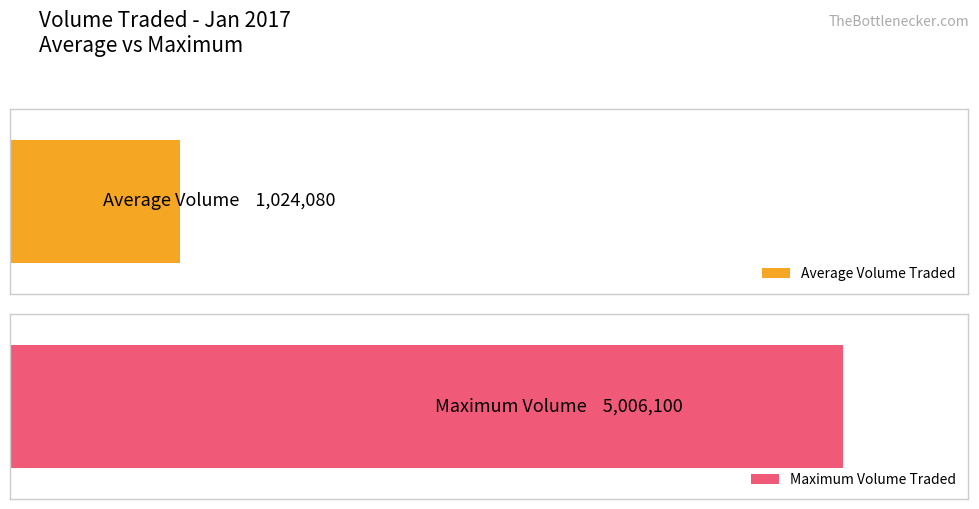

Does the chart contain stacked bars?

No